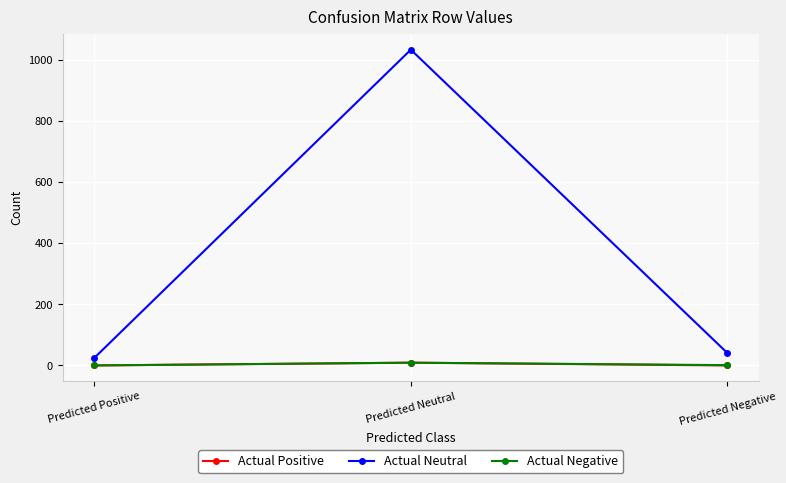

What is the label of the 1st point from the left?

Predicted Positive